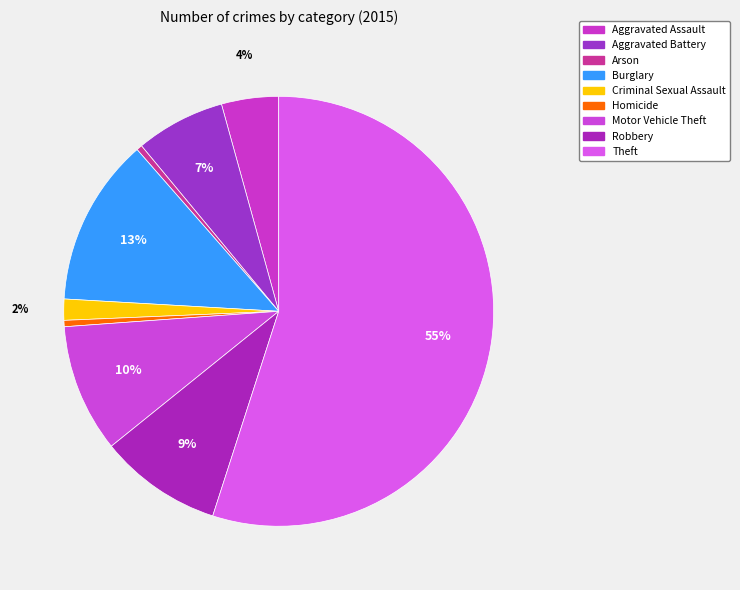

Which slice is the smallest?

Arson